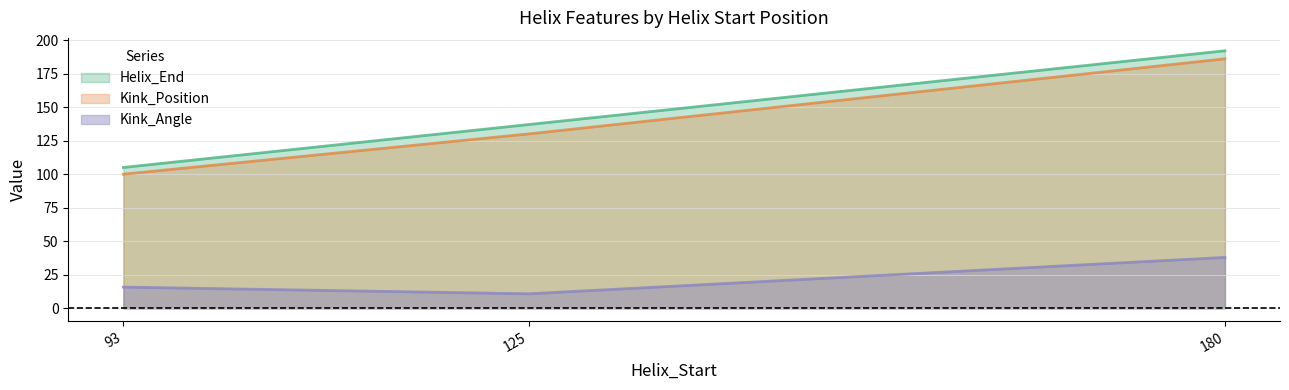

How many values in the Helix_End series are below 137?

1